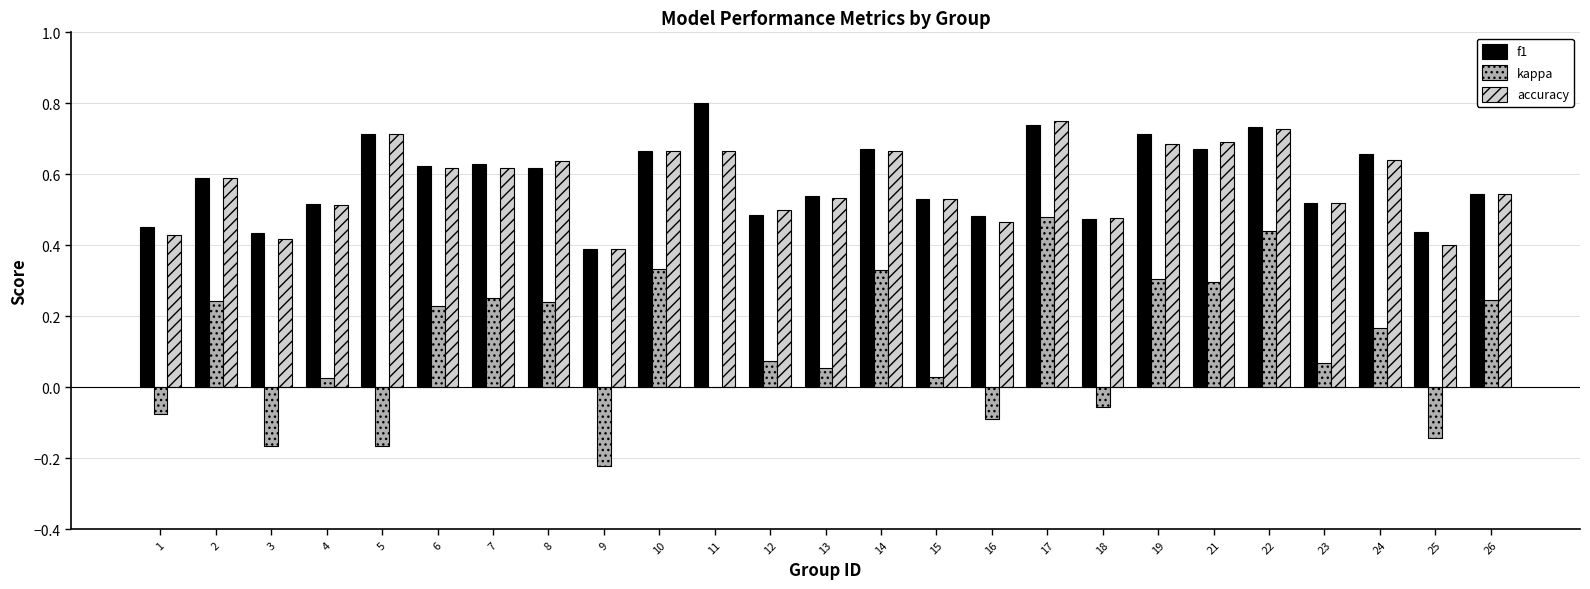

At which label does f1 reach its peak?

11